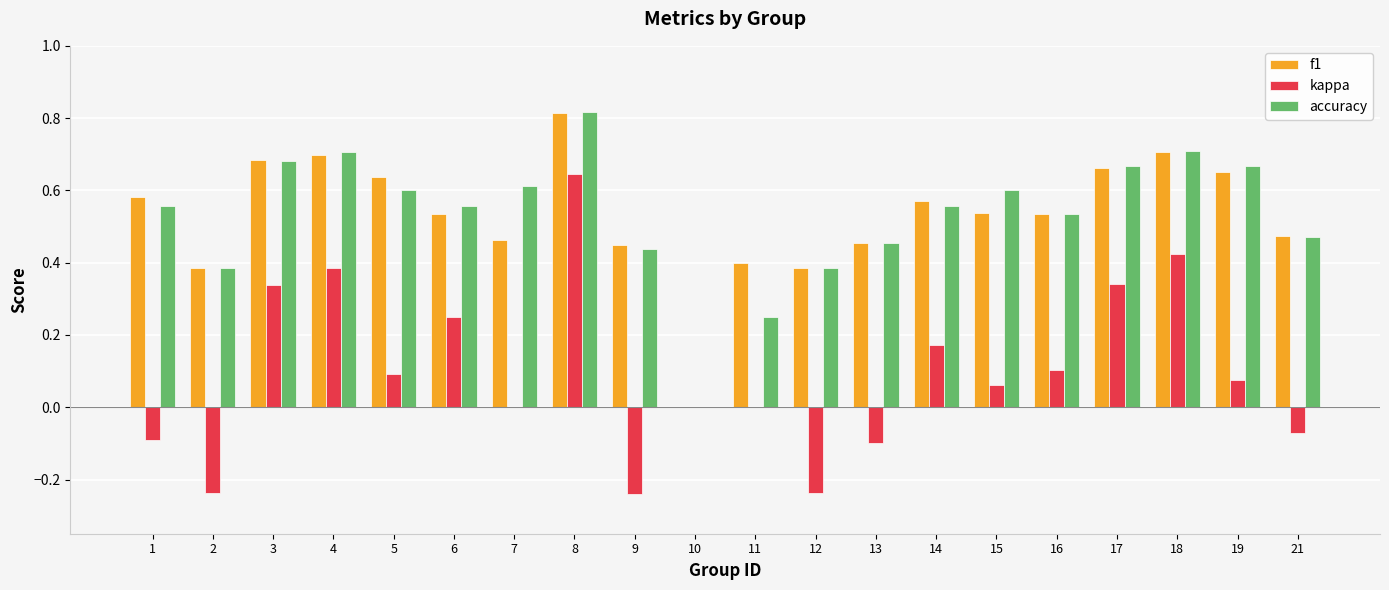

At which category is the sum across all series the highest?

8